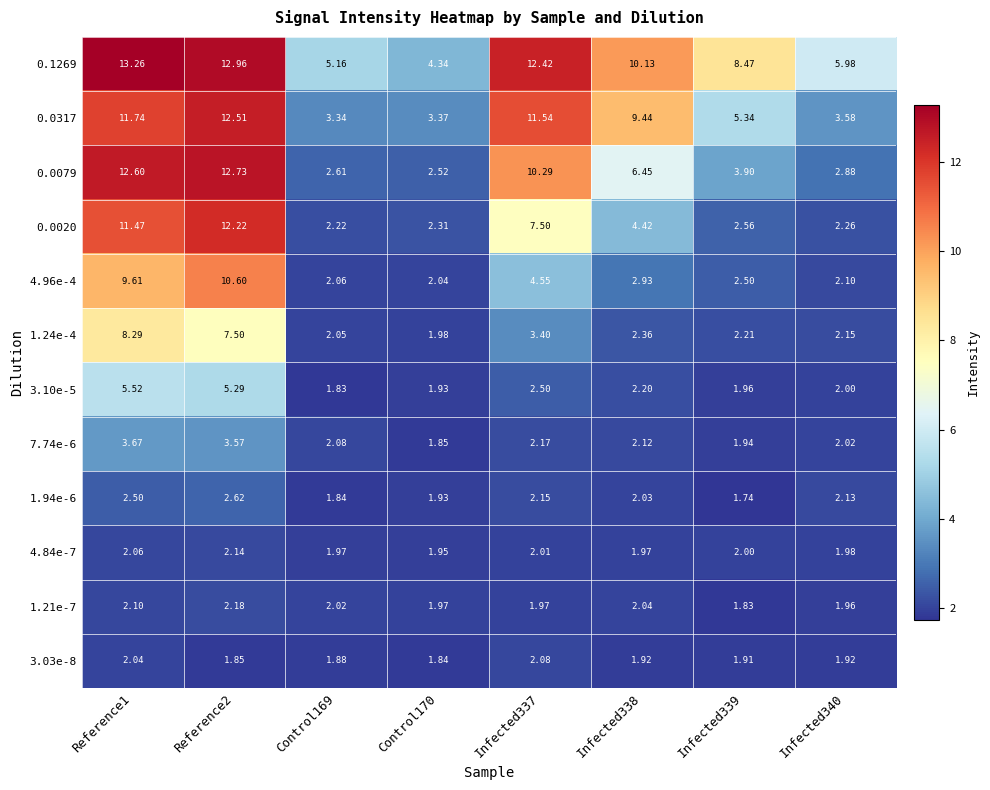

Which has a higher value, Reference2 or Infected339?

Reference2